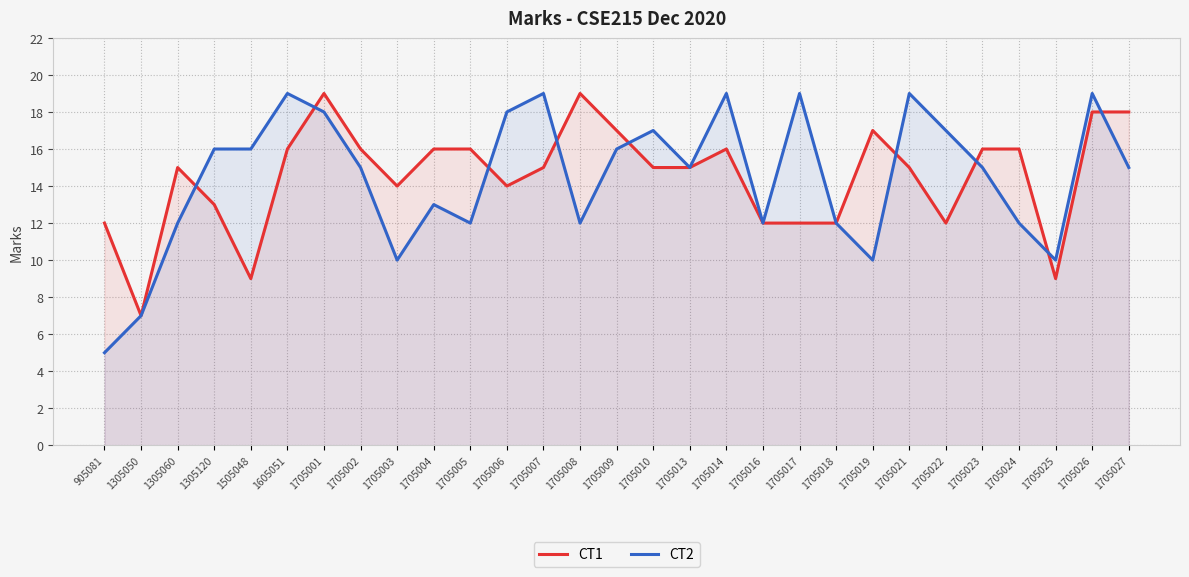

Does the chart have visible grid lines?

Yes